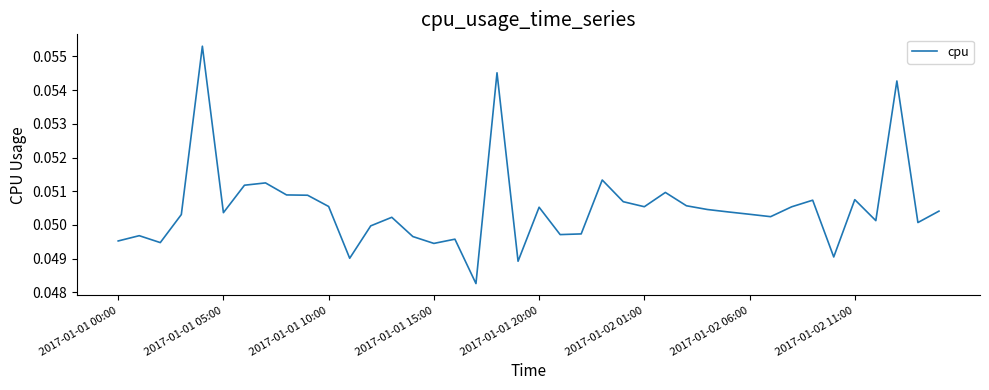

What is the maximum value shown in the chart?

0.1